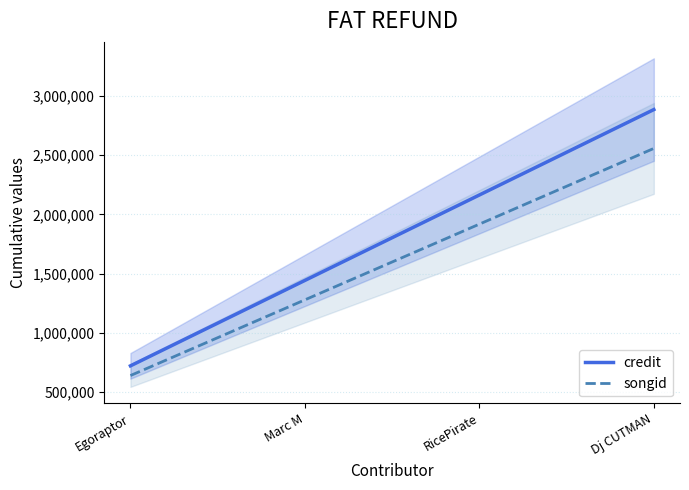

What is the minimum value for credit?

721259.8